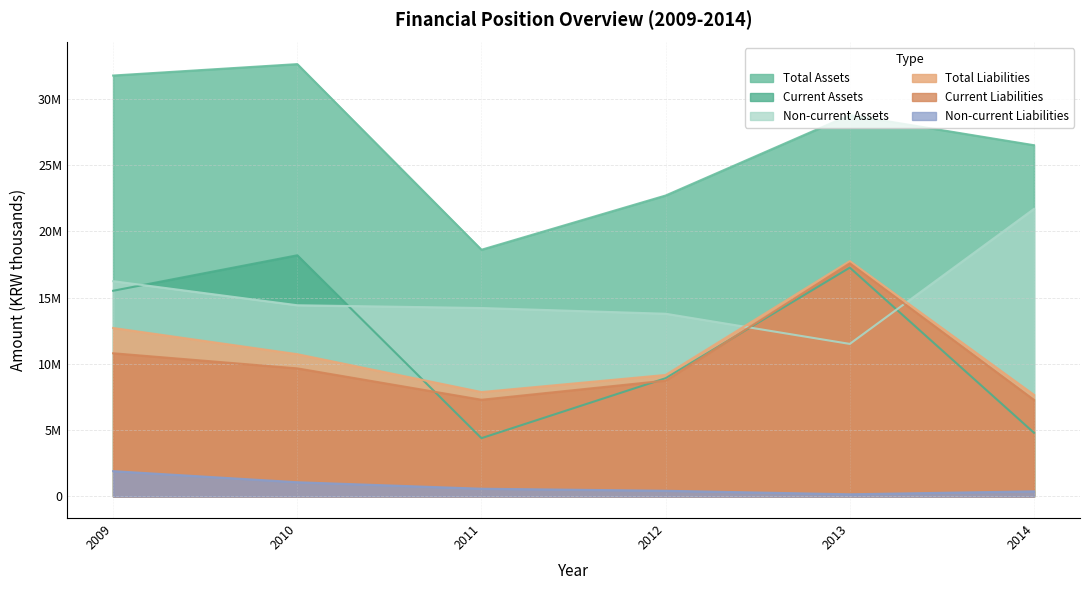

Is it true that Total Liabilities equals 12705920 at 2009?

True